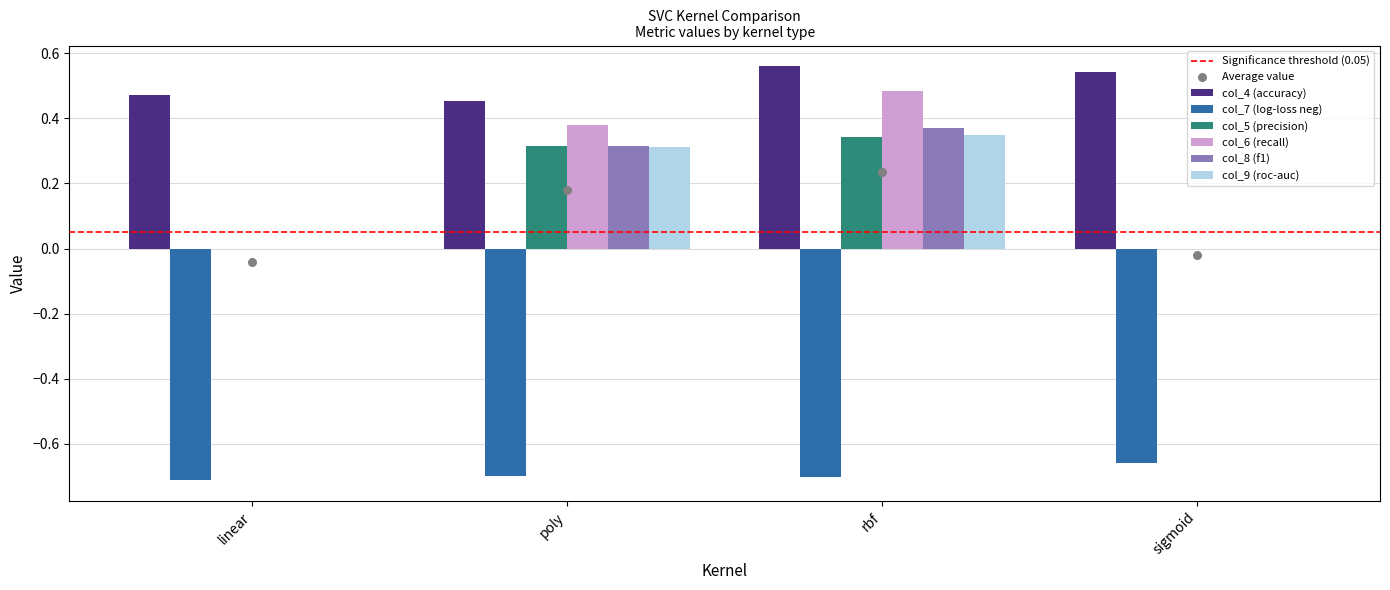

Which series contains the lowest Y value?

col_7